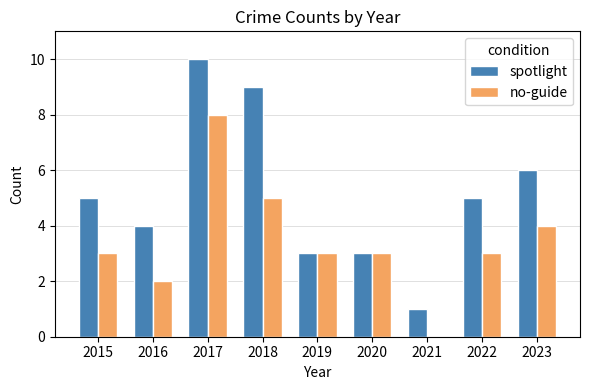

What is the spread (max minus min) of values at 2015?

2